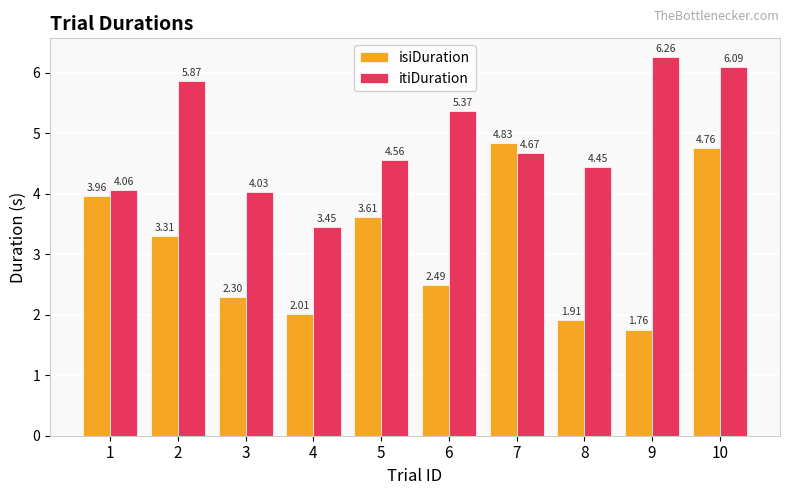

The itiDuration series shows 6.1 at 10. True or false?

True